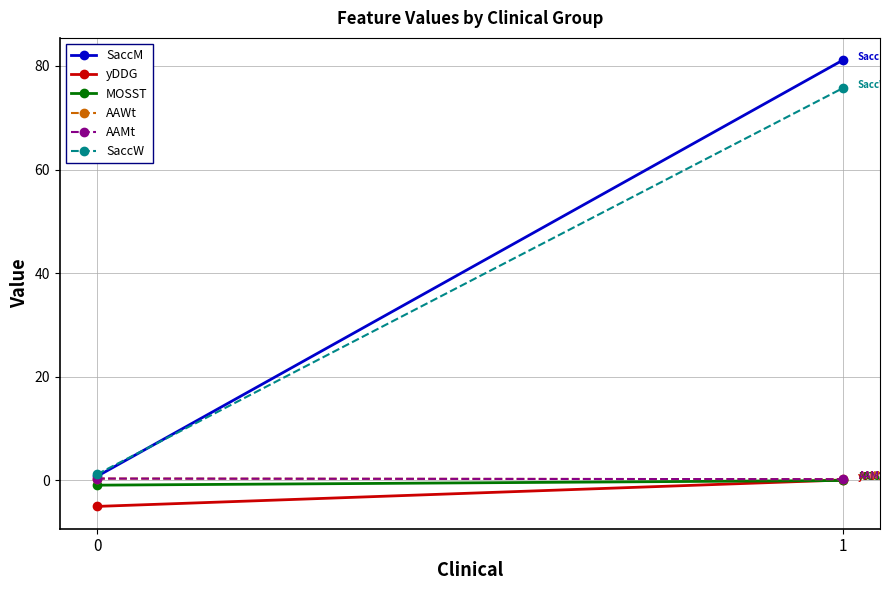

What is the value of the AAMt point at the 2nd from the left?

0.2